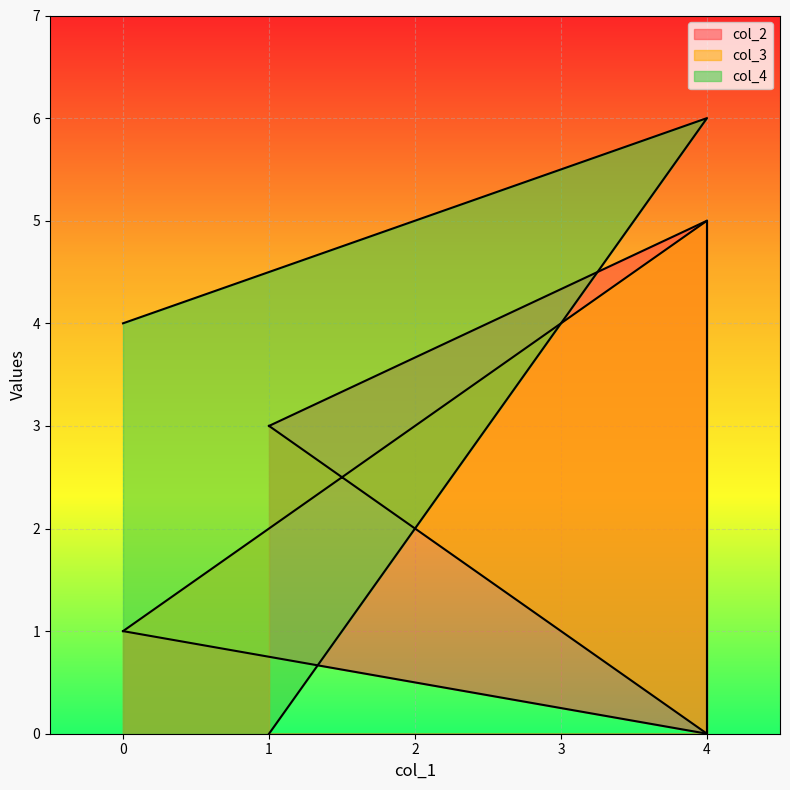

At 4, list the series in order from largest to smallest.

col_4, col_3, col_2